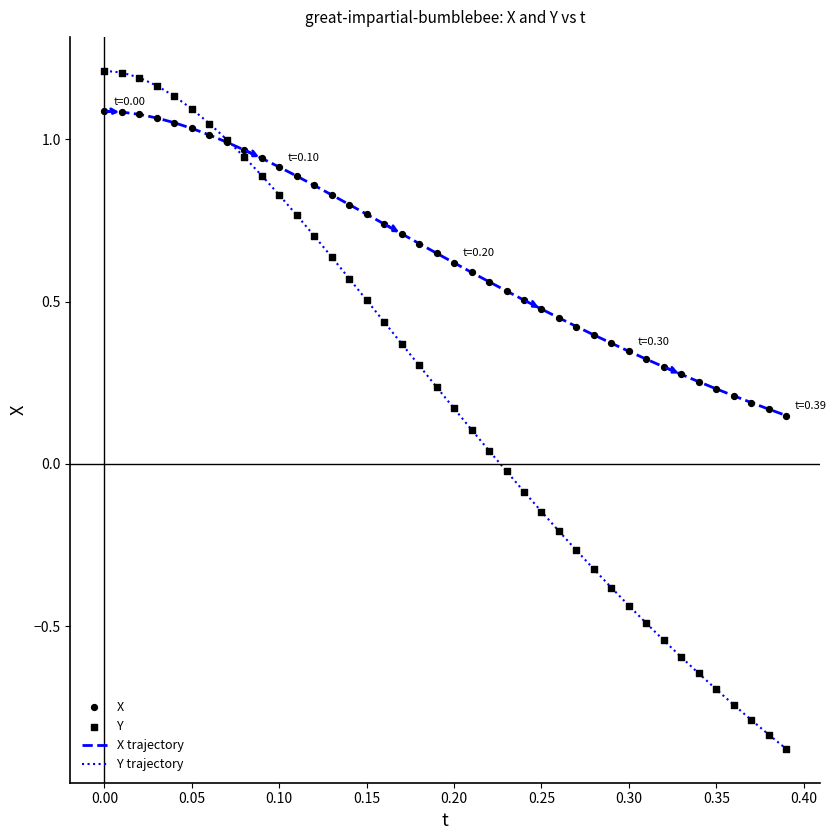

Which series has the widest spread of values?

Y trajectory